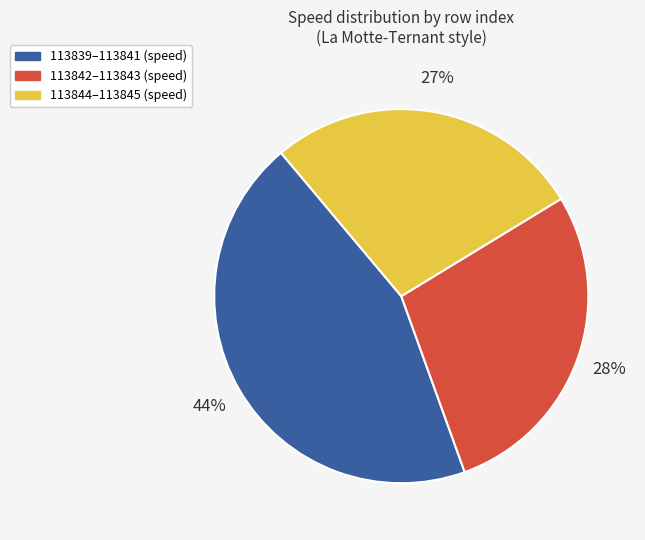

To the nearest percent, what is the average slice percentage?

33%